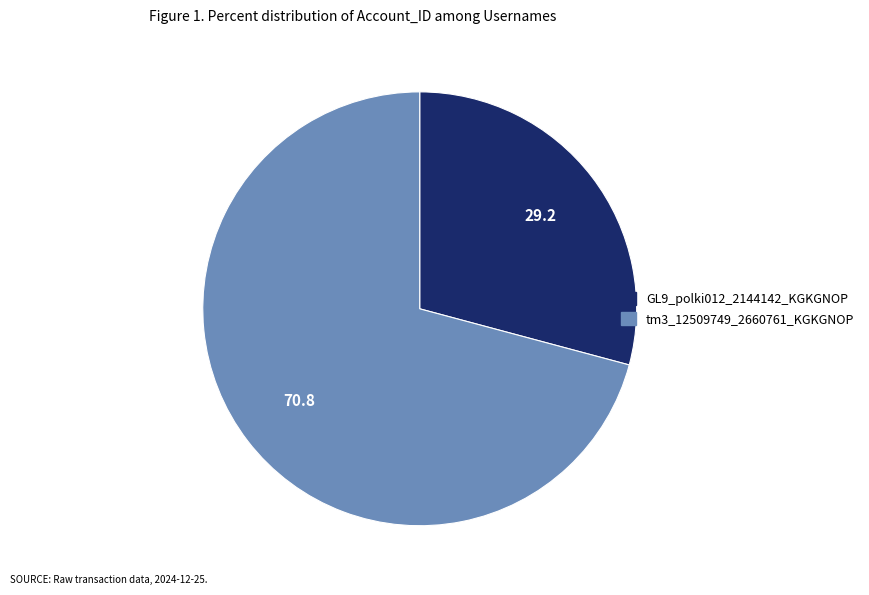

What is the largest slice in the pie chart?

tm3_12509749_2660761_KGKGNOP